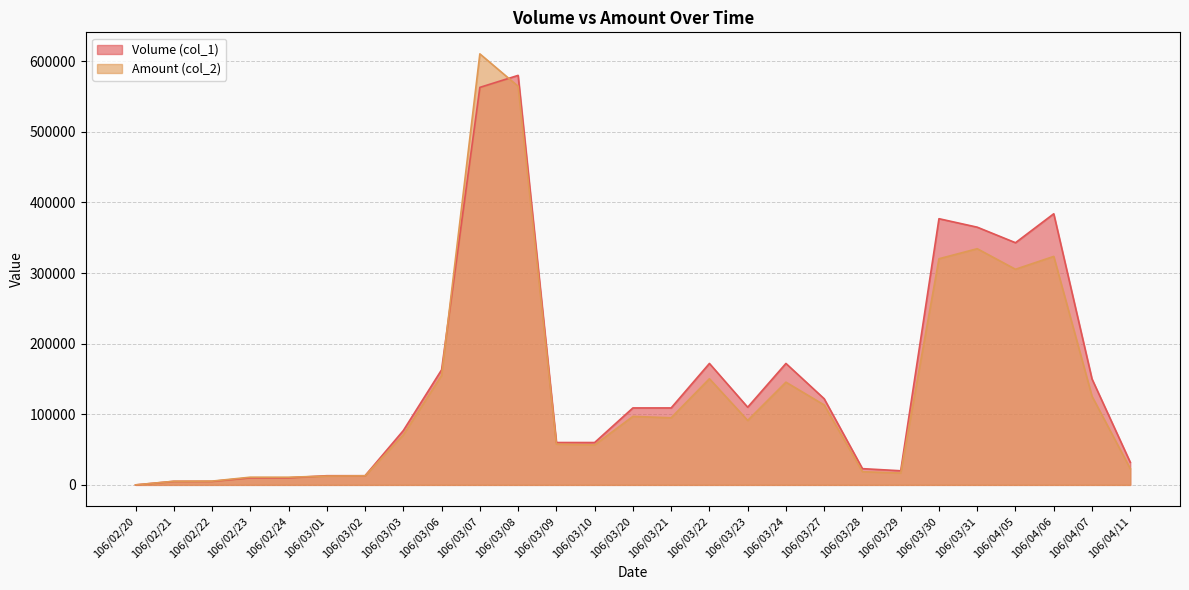

What is the sum of all Amount (col_2) values?

3732940